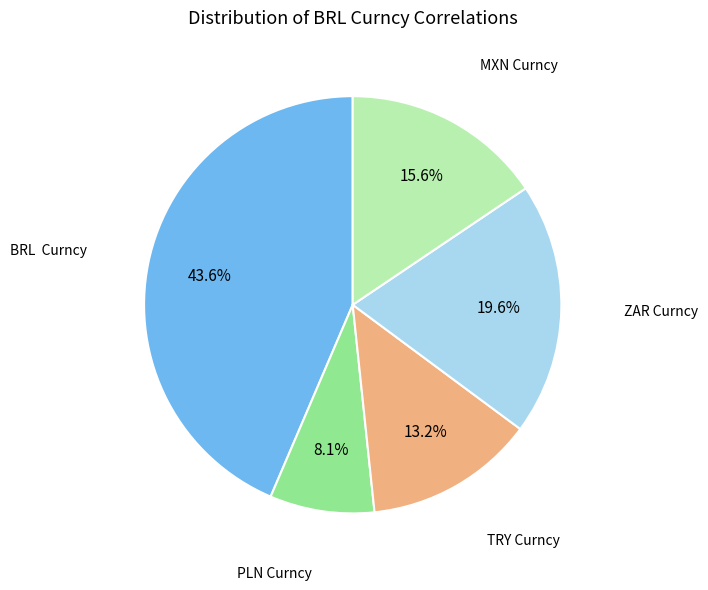

Is there any slice that represents more than half of the pie?

No